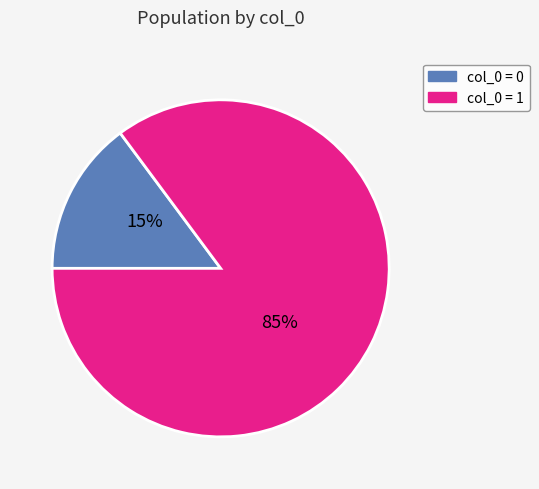

To the nearest percent, what is the difference between the largest and smallest slice percentages?

70%